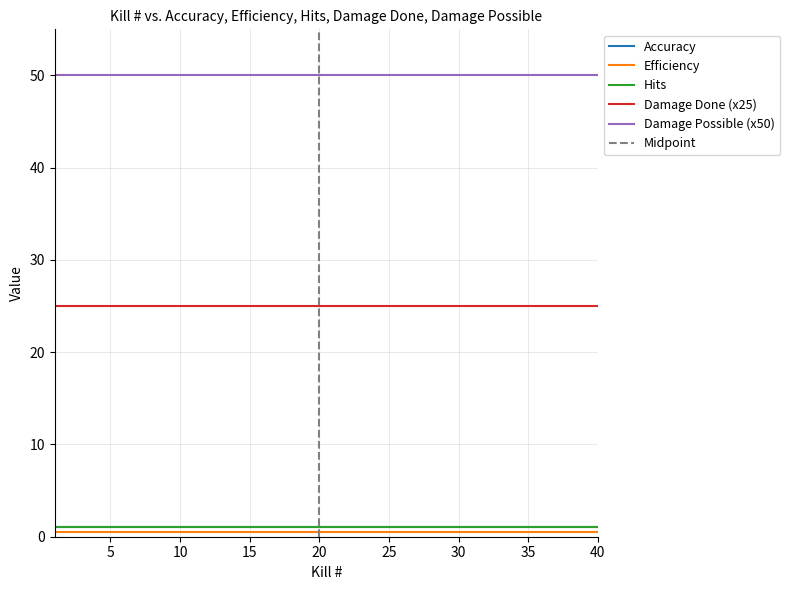

True or false: Hits and Damage Possible (x50) intersect in this chart.

False